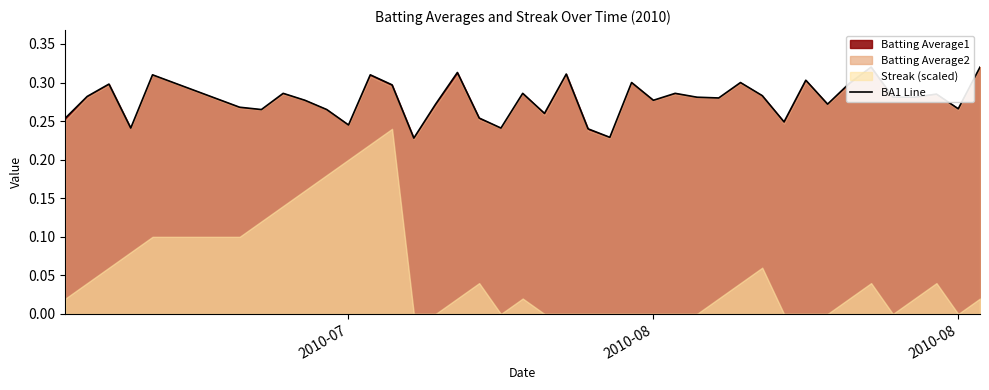

True or false: there are more than 1 points higher than both neighbors.

True